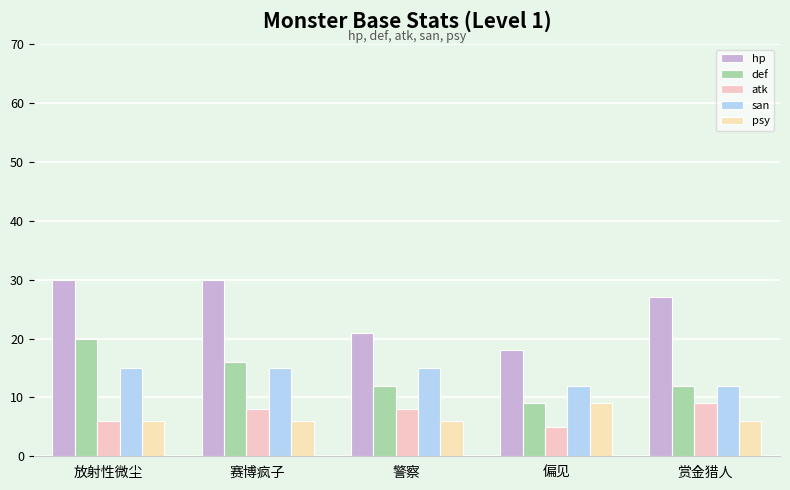

What is the highest value of the def series?

20